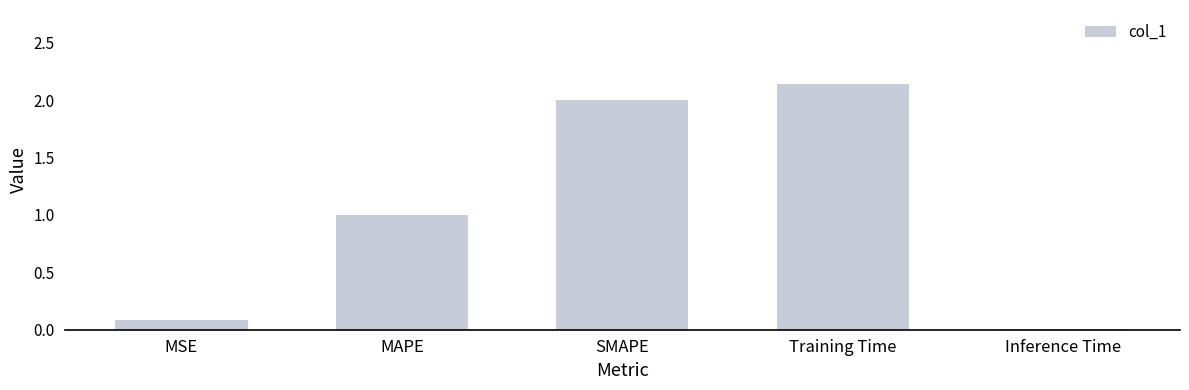

Which category has the highest value across all series?

Training Time